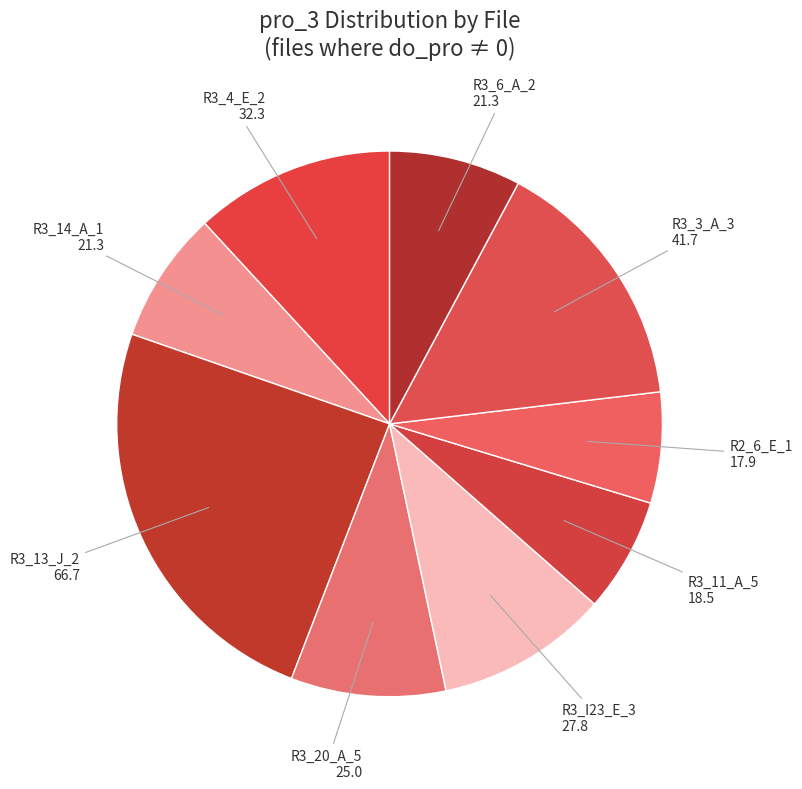

Count the number of slices in the pie.

9